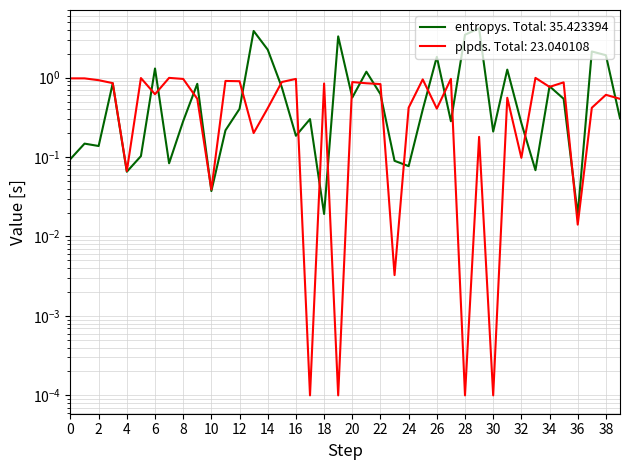

In entropys, how many points are higher than both neighbors (excluding endpoints)?

13